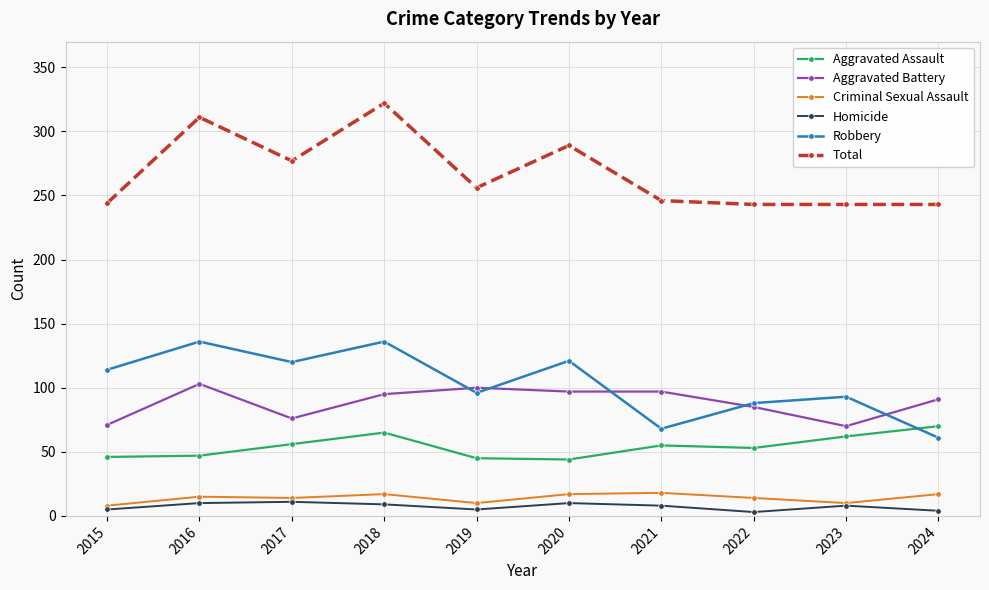

What value does the Criminal Sexual Assault series have at 2021, to the nearest 10?

20